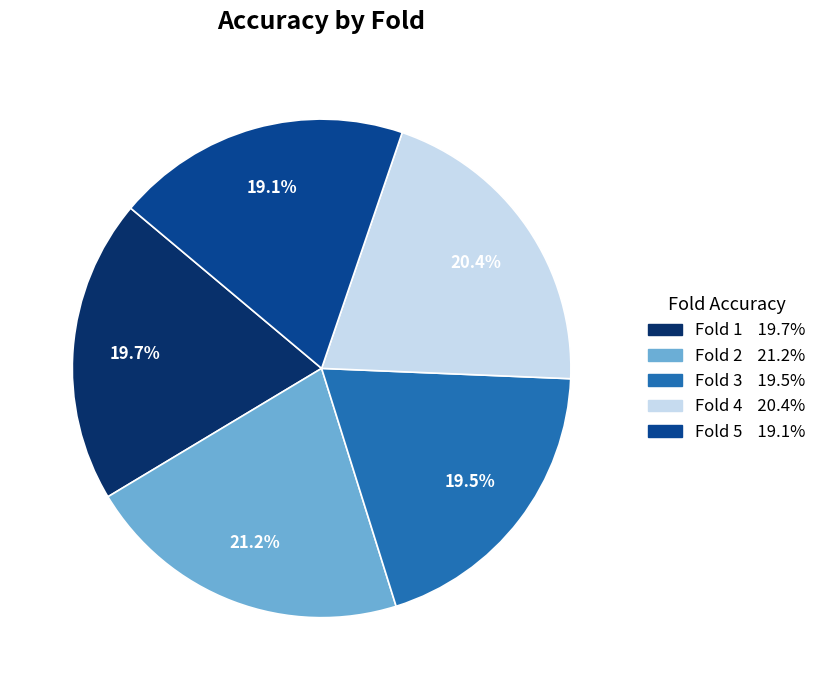

To the nearest percent, what percentage of the pie is Fold 2?

21%